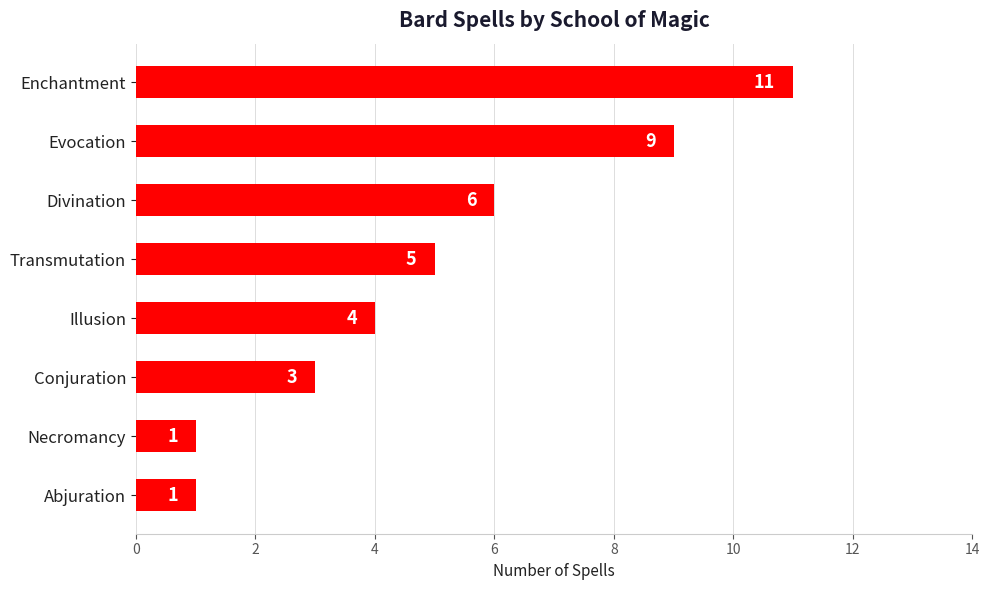

Does the chart contain any negative values?

No